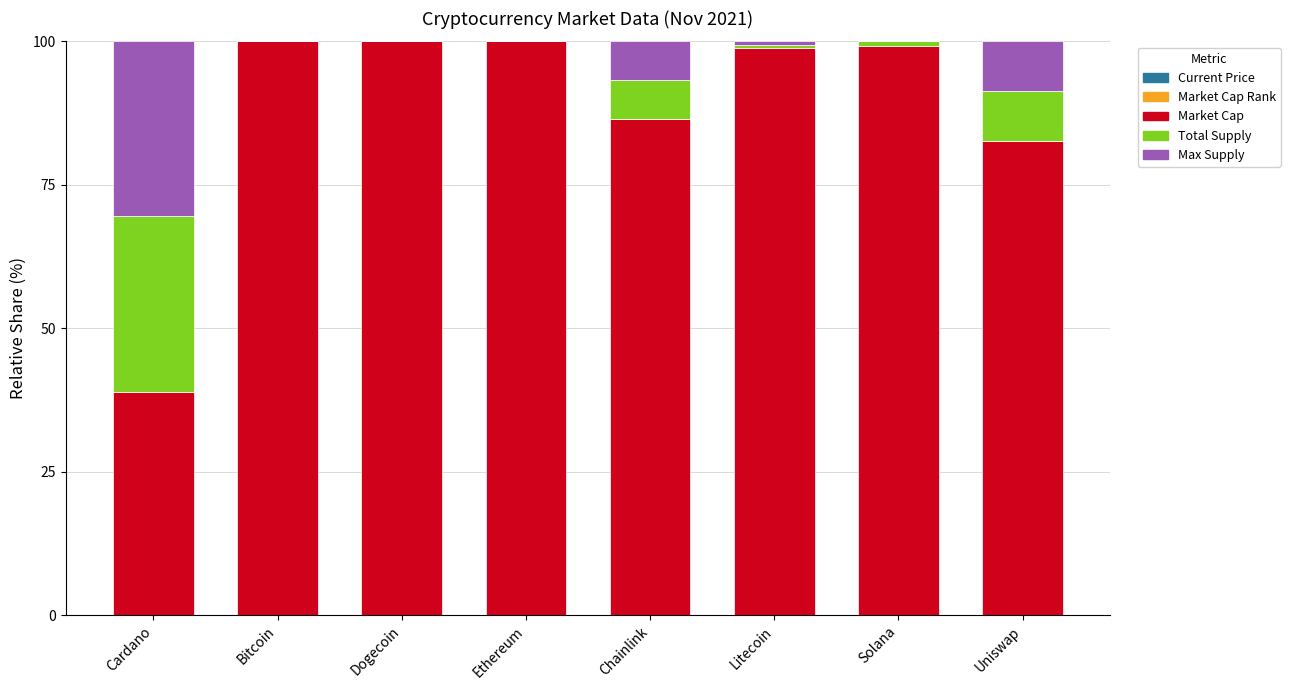

True or false: Max Supply has a value of 0.6 at Litecoin.

True